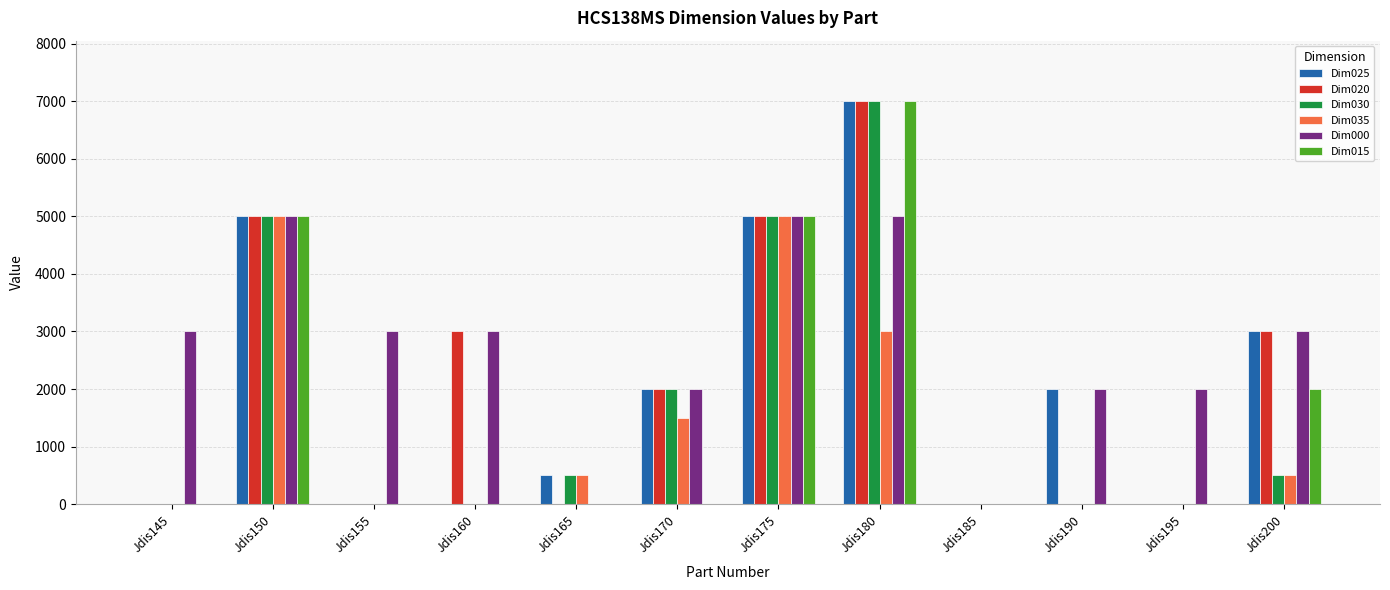

Which series changed the most between Jdis145 and Jdis185?

Dim000